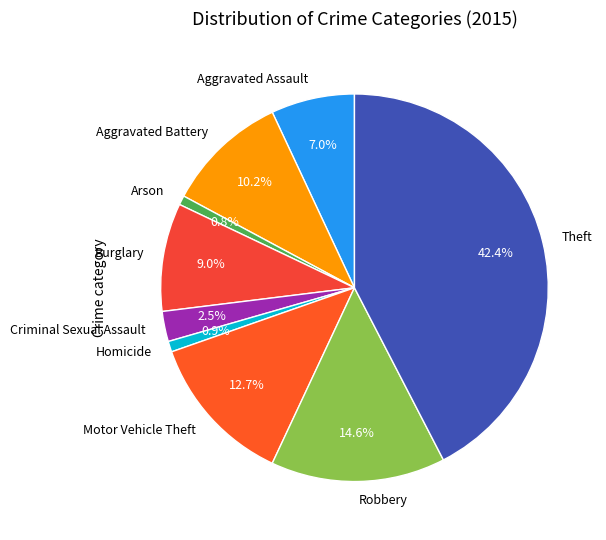

To the nearest percent, what is the average slice percentage?

11%